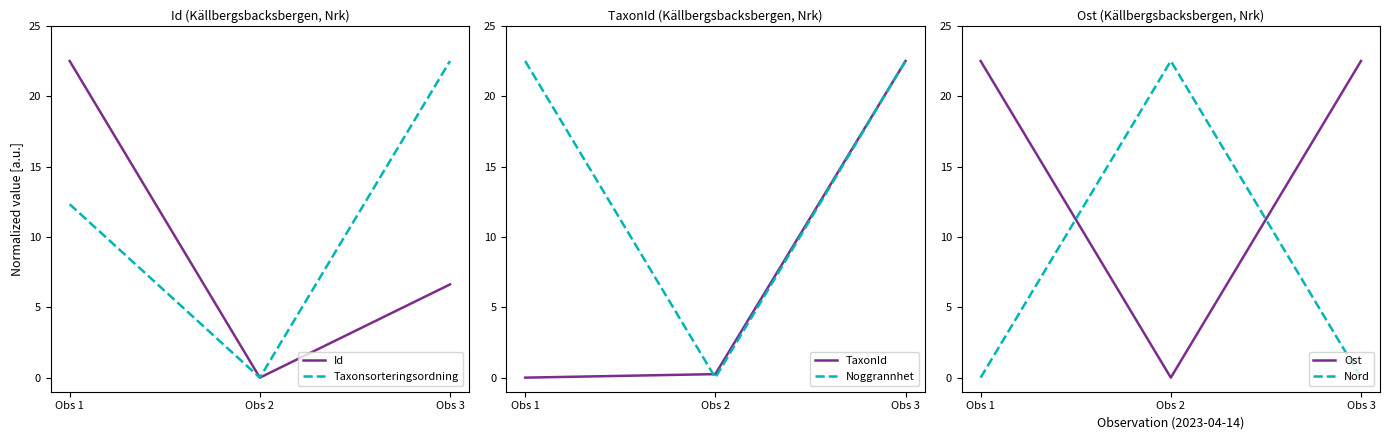

What is the value of the Ost point at the 1st from the left?

22.5